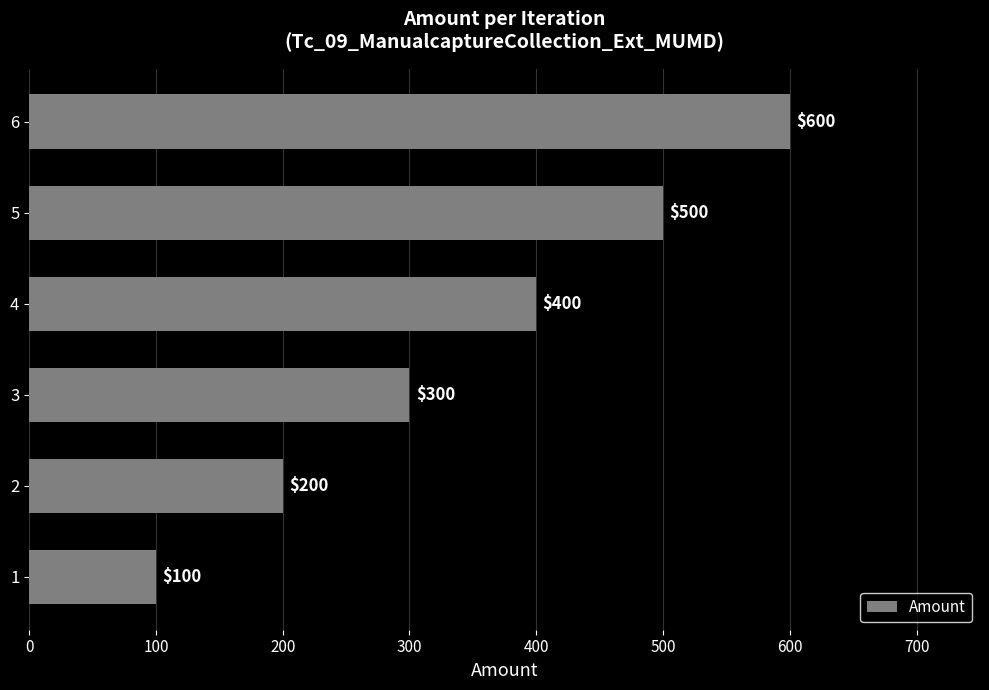

How many distinct data groups are displayed?

1